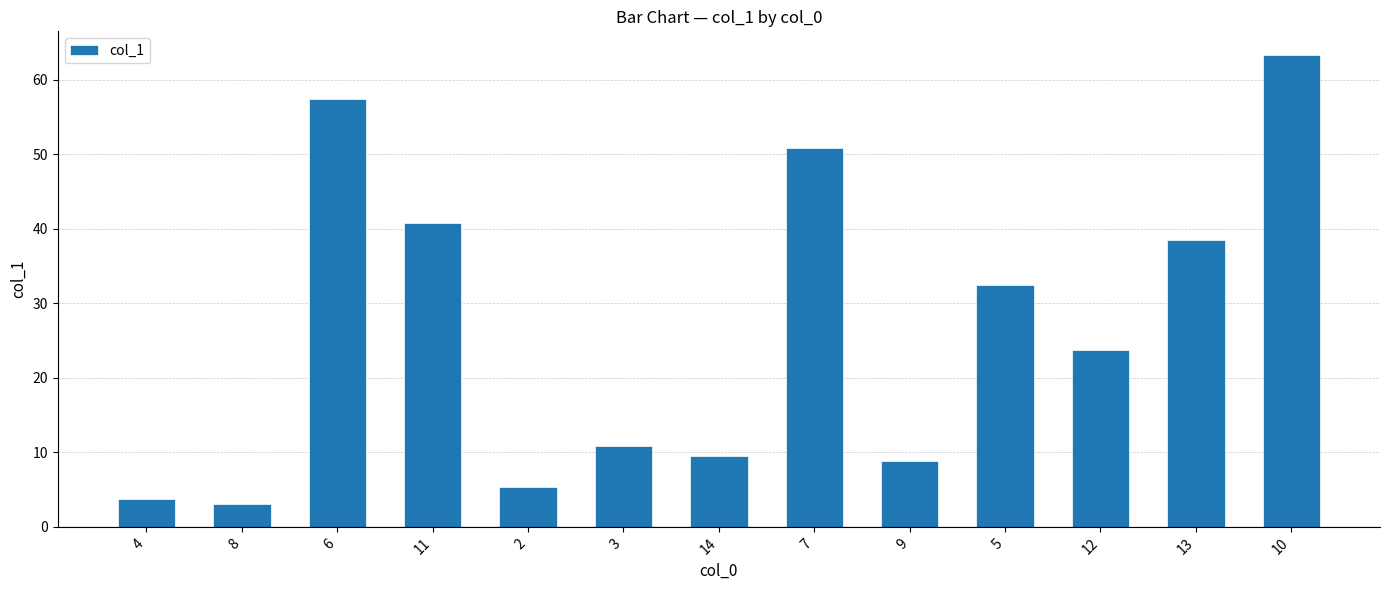

How many data points are above 23?

7